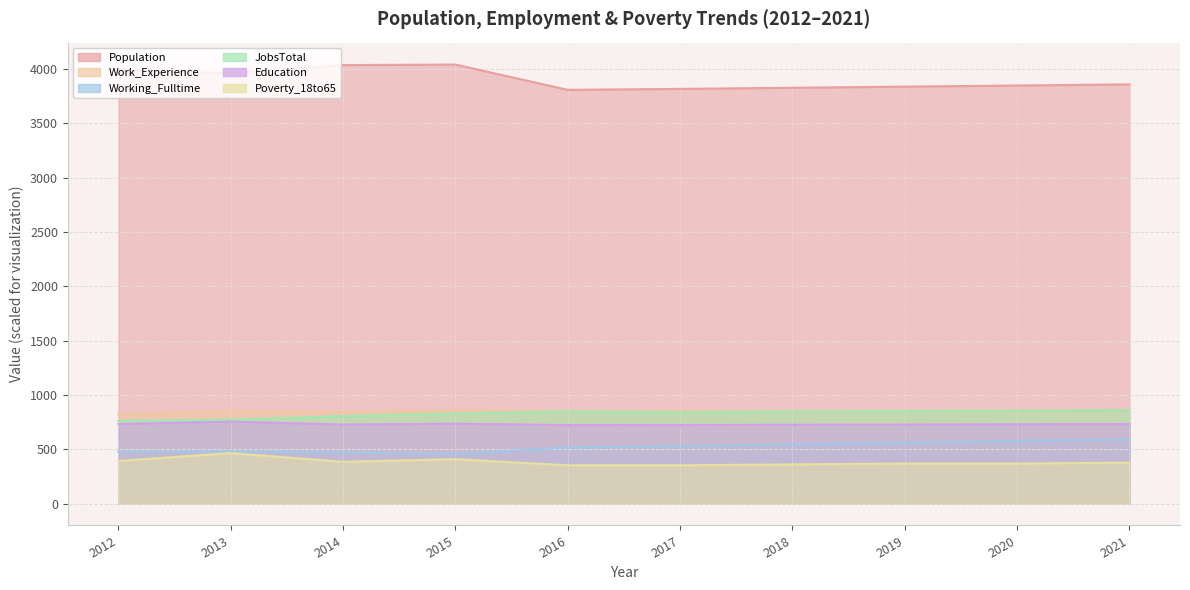

Is the value of Population at 2018 greater than the value of JobsTotal at 2020?

Yes